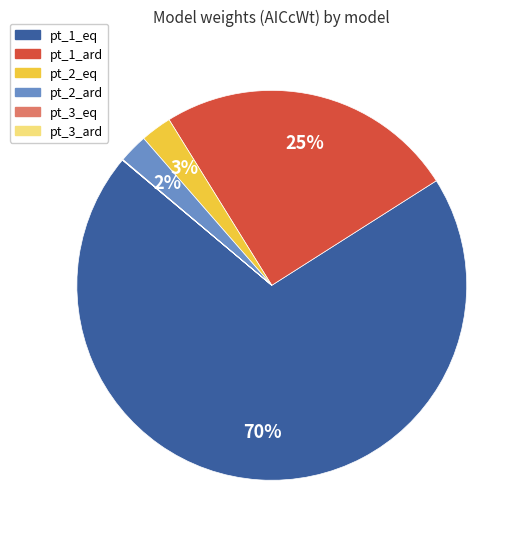

Which slice represents more than half of the pie?

pt_1_eq